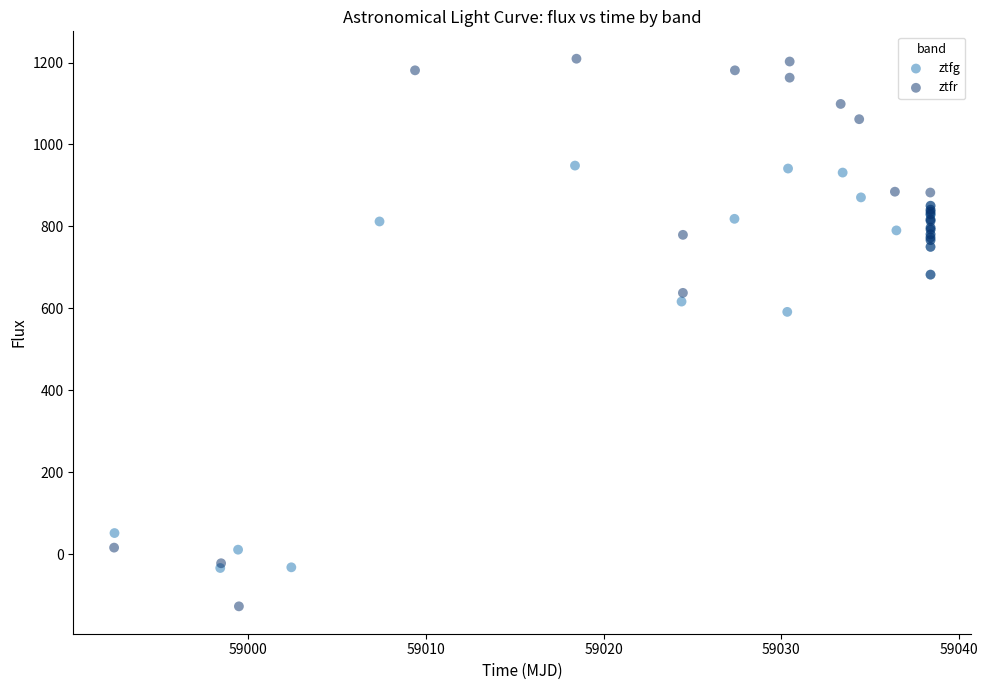

Which series reaches the minimum Y coordinate?

ztfr